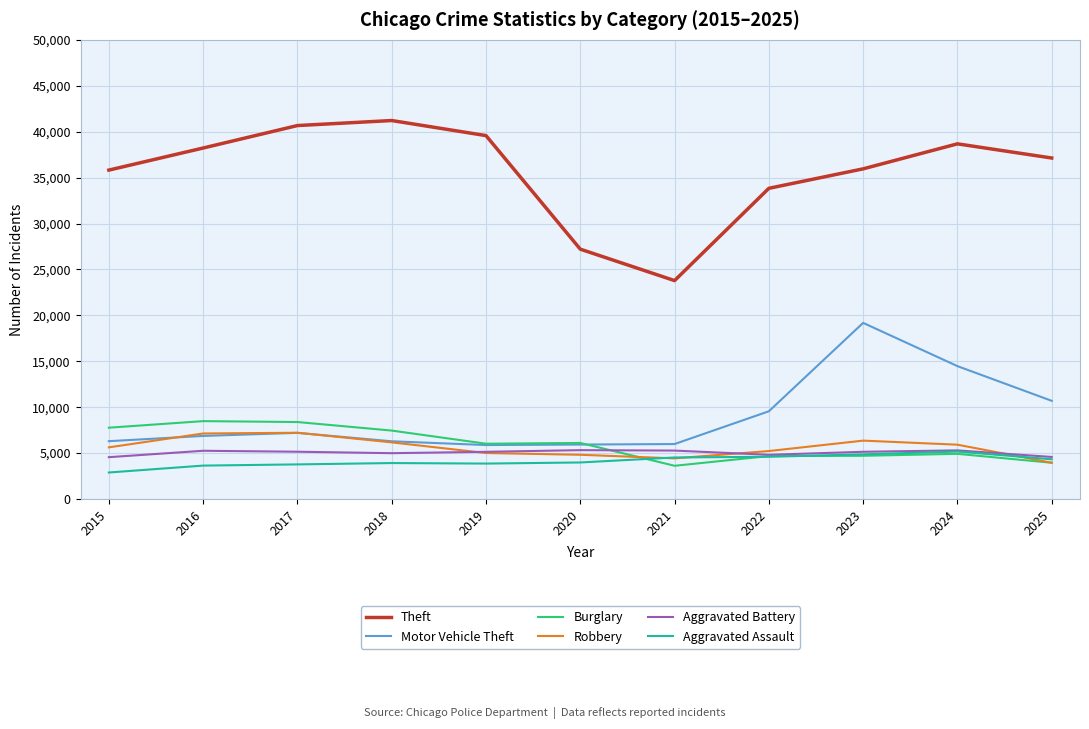

Is the value of Burglary at 2018 greater than the value of Aggravated Assault at 2024?

Yes